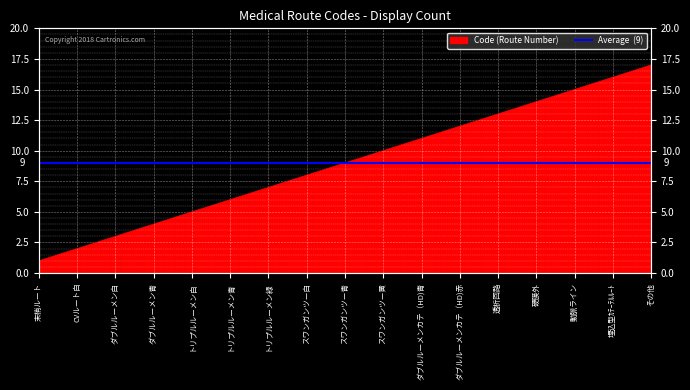

List the labels in order of value, smallest first.

末梢ルート, CVルート白, ダブルルーメン白, ダブルルーメン青, トリプルルーメン白, トリプルルーメン青, トリプルルーメン緑, スワンガンツー白, スワンガンツー青, スワンガンツー黄, ダブルルーメンカテ（HD)青, ダブルルーメンカテ（HD)赤, 透析回路, 硬膜外, 動脈ライン, 埋込型ｶﾃｰﾃﾙﾙｰﾄ, その他